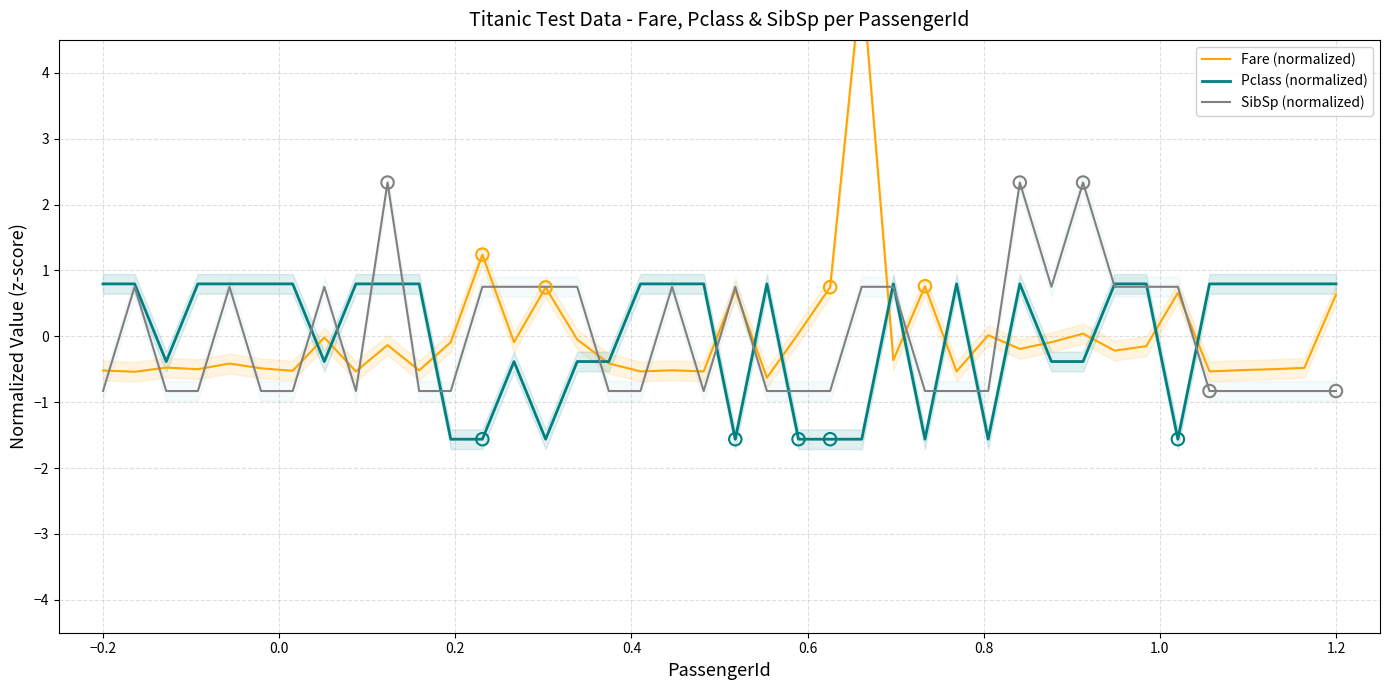

What are all the series names shown in the legend?

Fare (normalized), Pclass (normalized), SibSp (normalized)